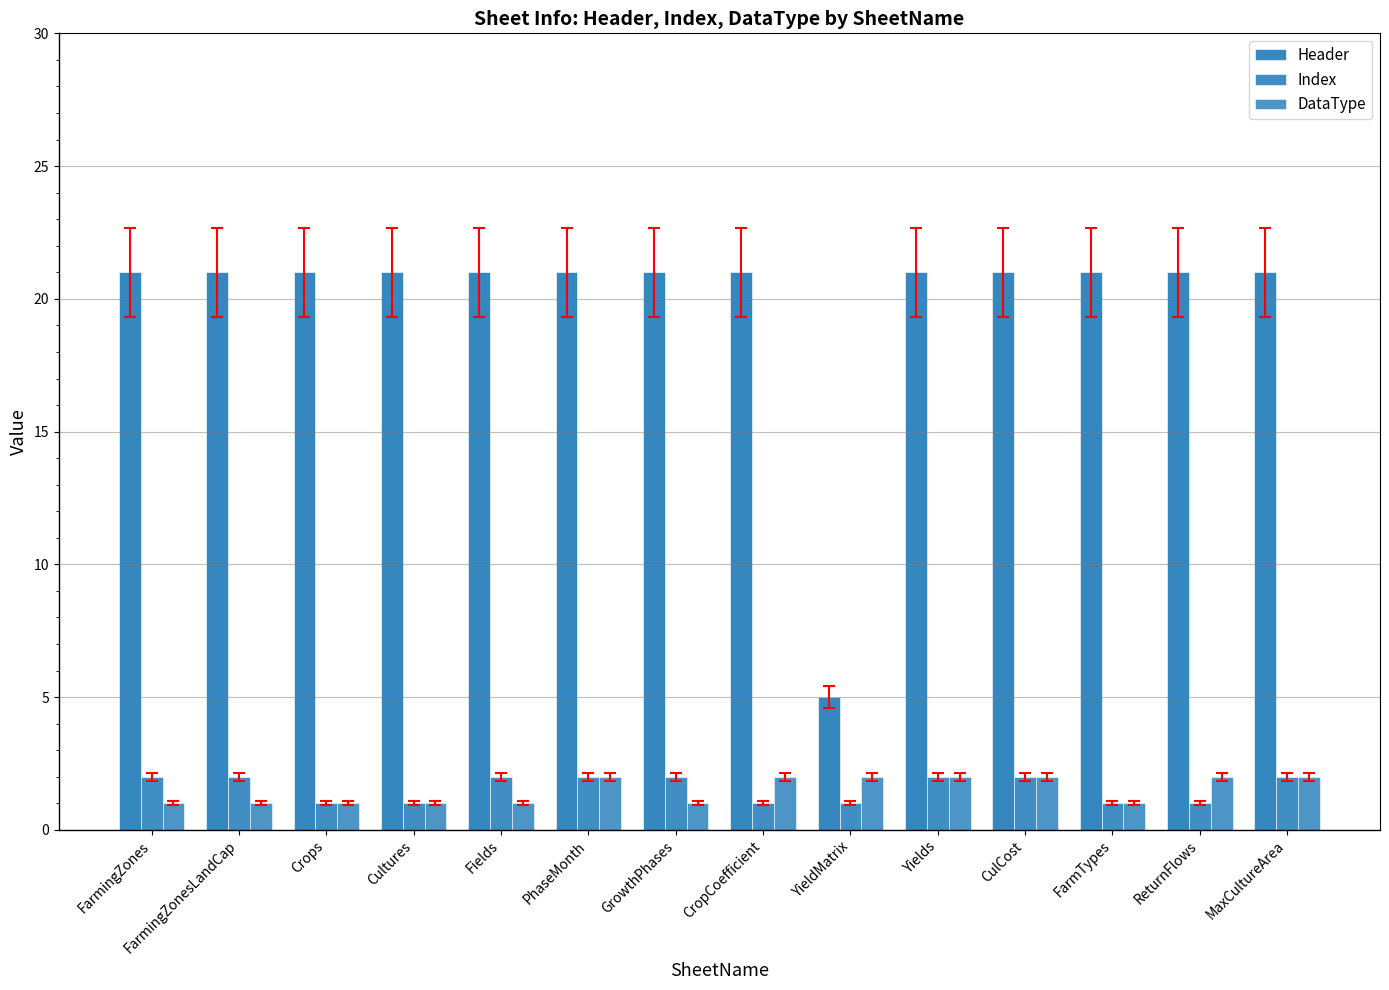

The DataType series shows 1 at Crops. True or false?

True